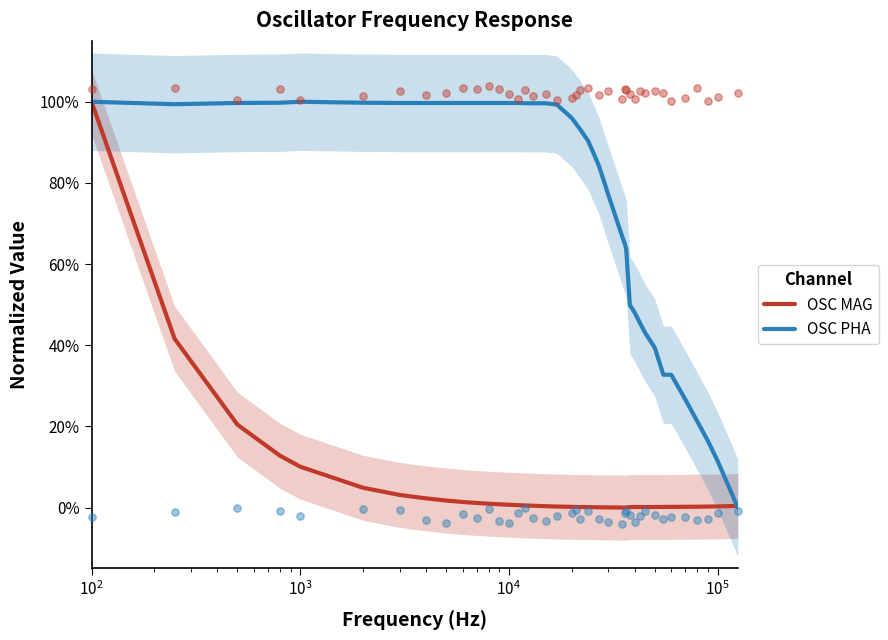

Which series has the largest total across all categories?

OSC PHA